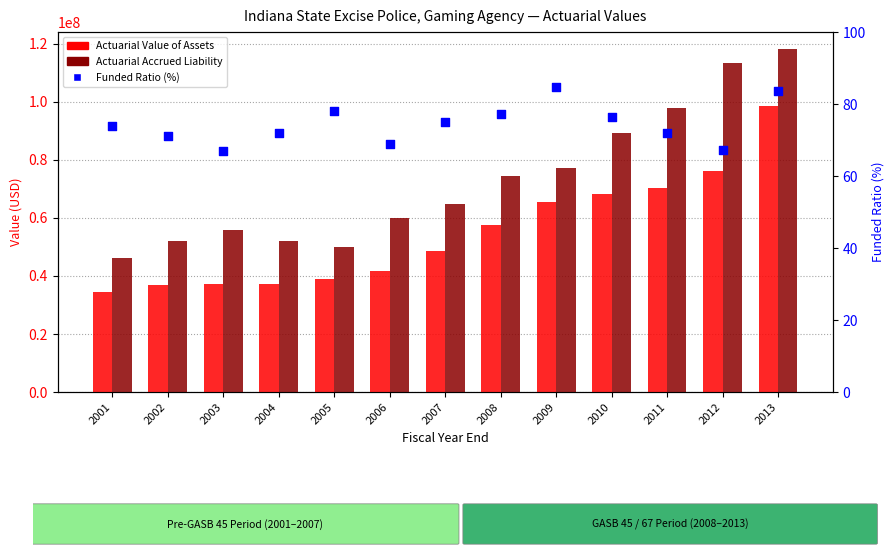

At which category is the sum across all series the highest?

2013